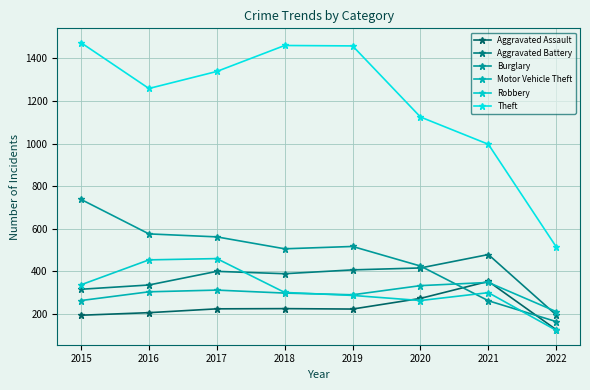

Where is the first local minimum for Burglary?

2018